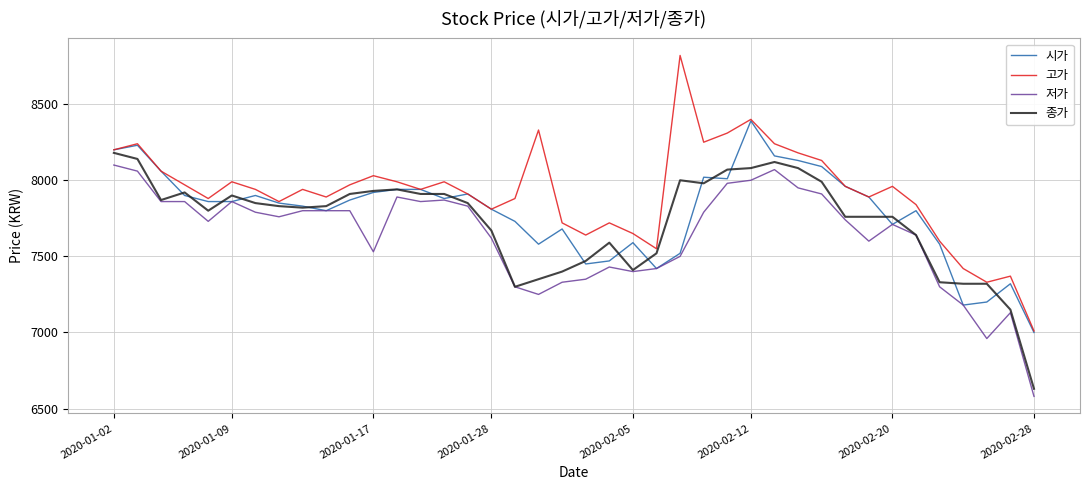

Which series has the largest total across all categories?

고가